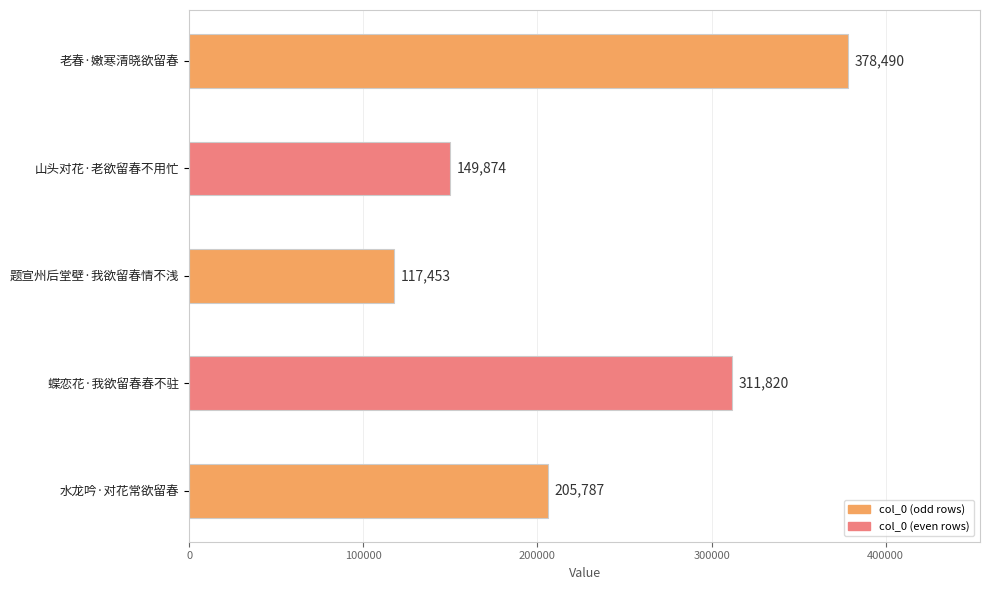

Which has a higher value, 蝶恋花·我欲留春春不驻 or 老春·嫩寒清晓欲留春?

老春·嫩寒清晓欲留春